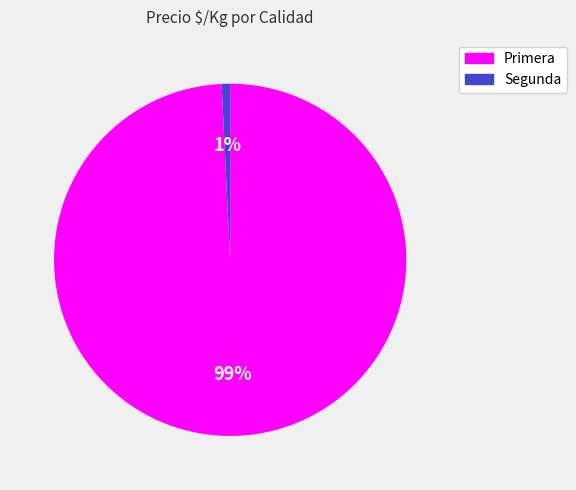

Which category has the smallest portion of the pie?

Segunda